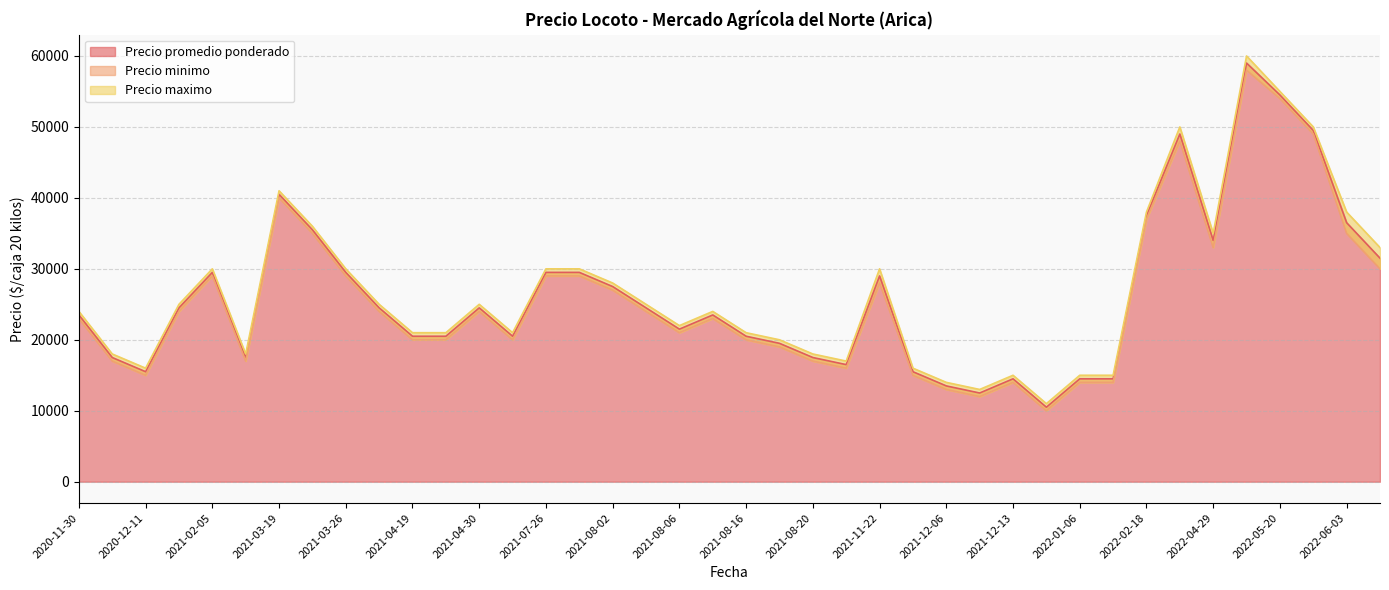

What is the minimum value for Precio promedio ponderado?

10500